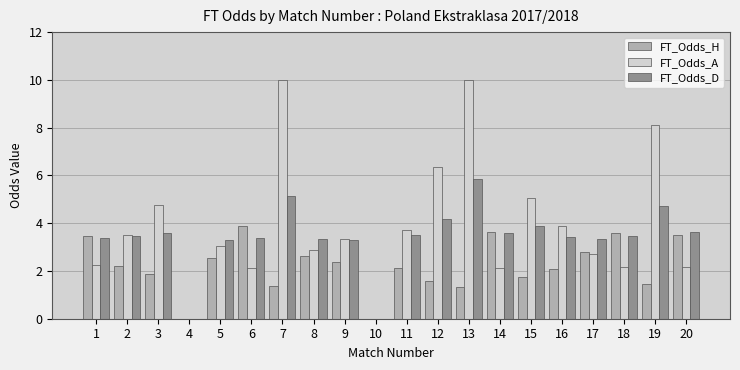

What is the sum of all FT_Odds_H values?

44.2